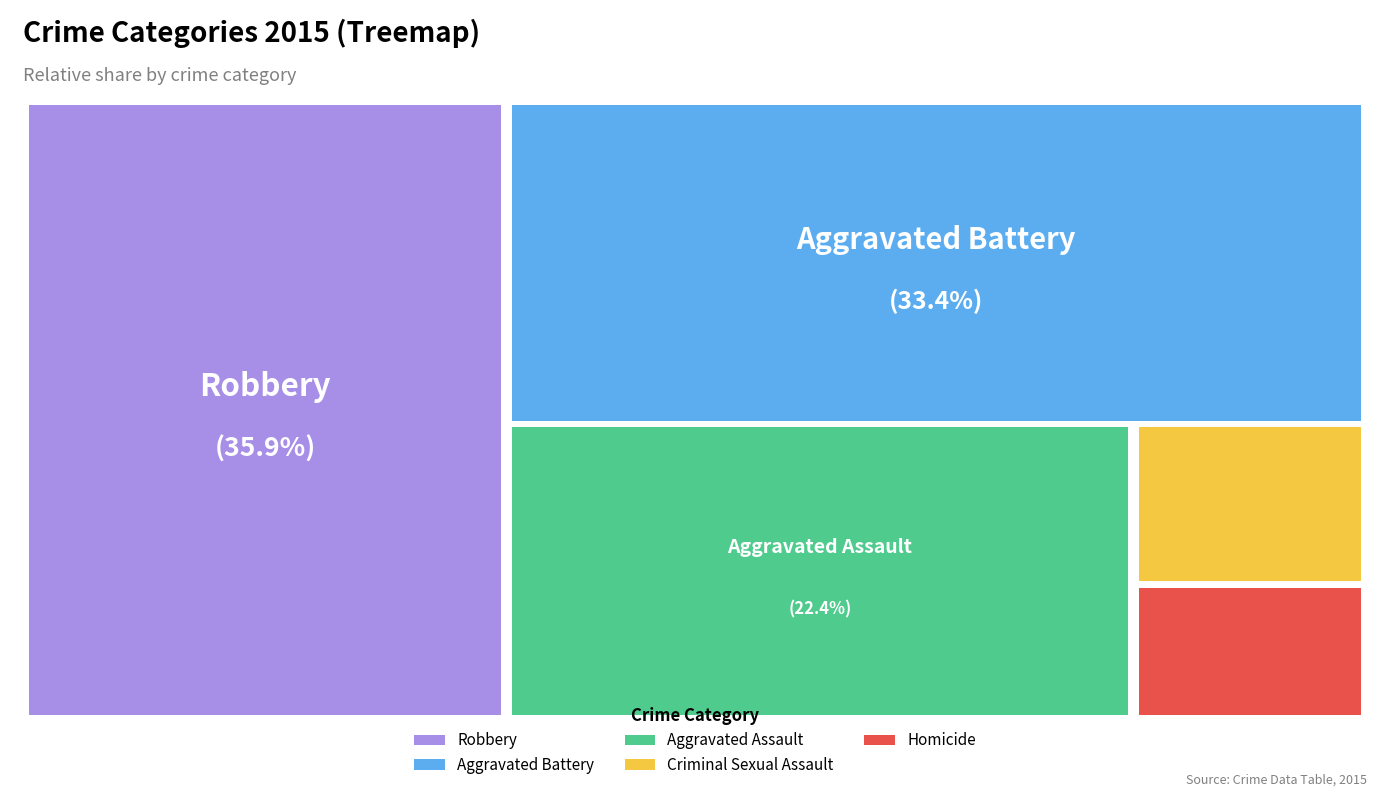

True or false: Criminal Sexual Assault accounts for 1% of the total.

False